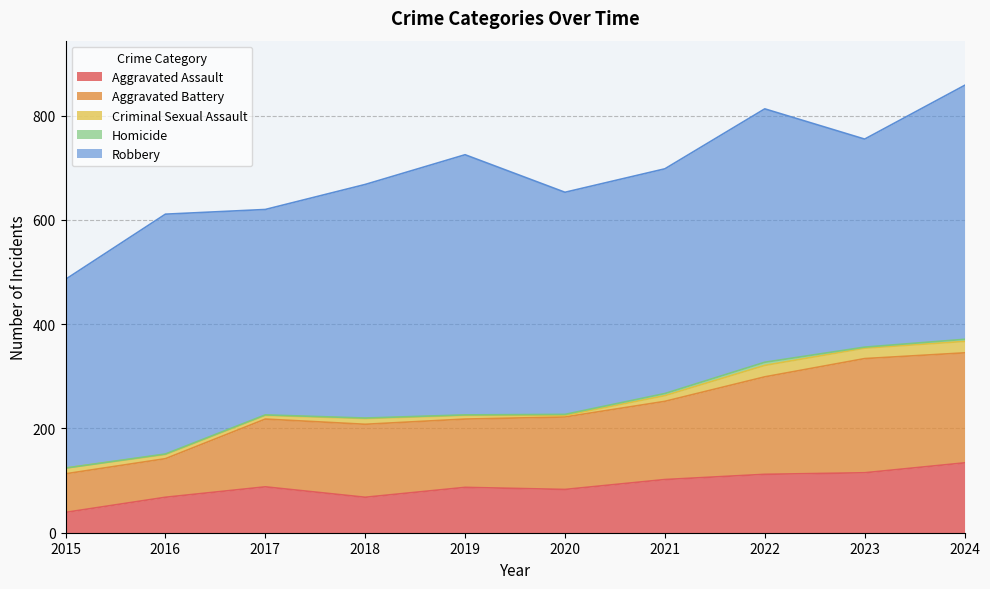

How many interior local valleys does the Homicide series have?

1